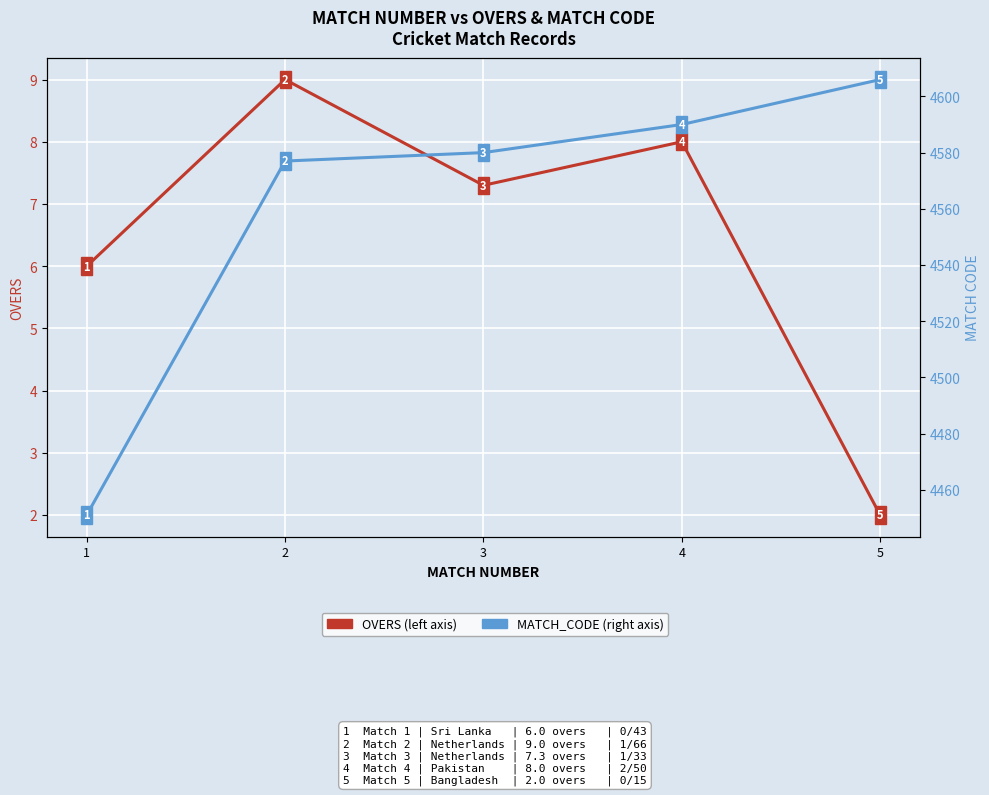

How many OVERS values are between 6 and 8?

3